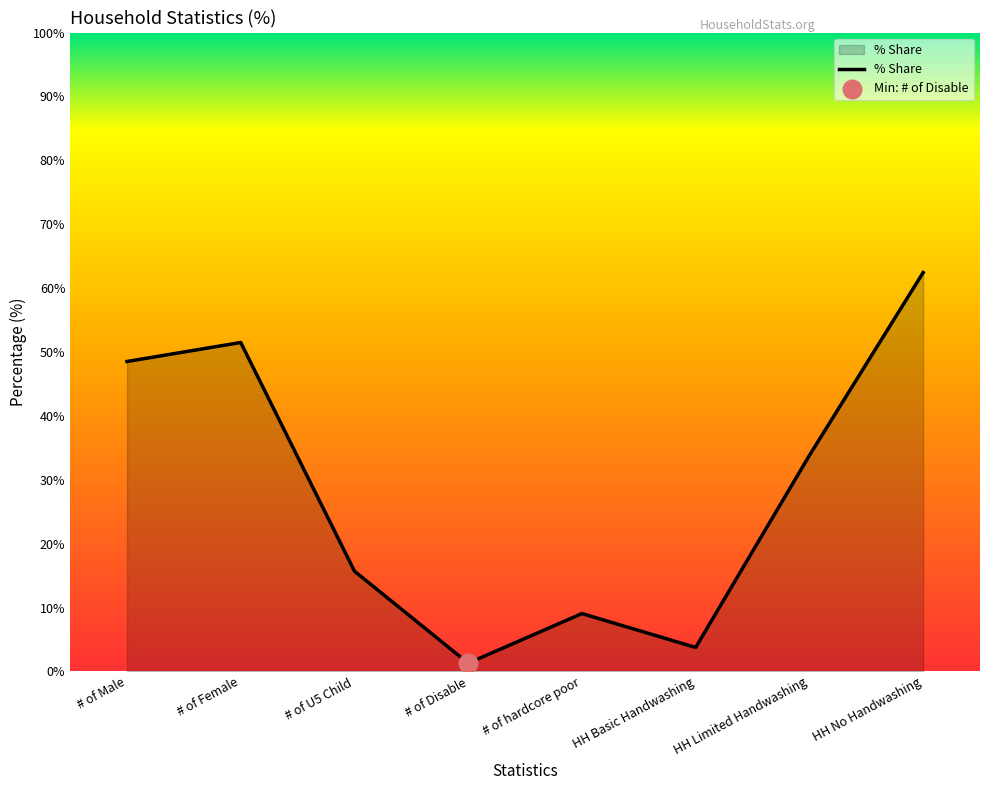

Which has a higher value, # of Female or HH No Handwashing?

HH No Handwashing